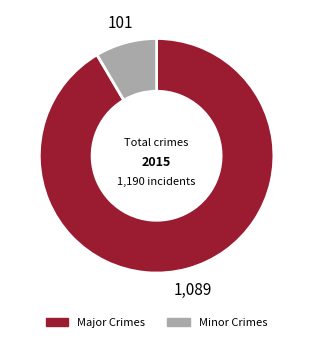

Does any single category account for the majority?

Yes